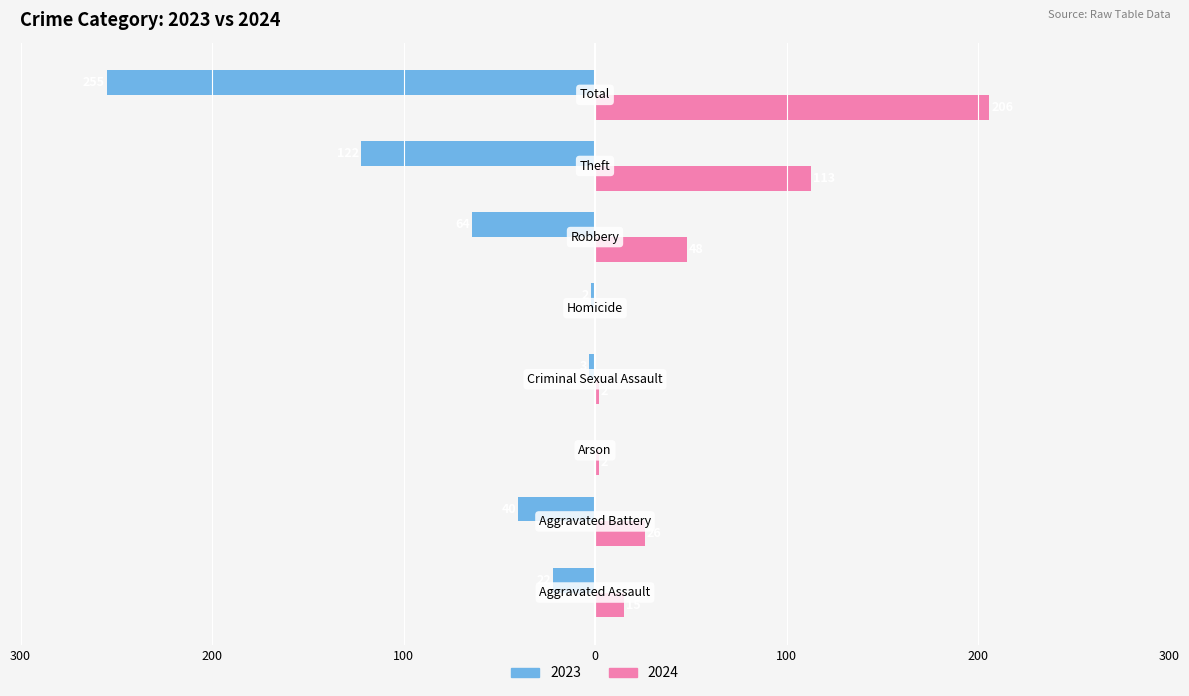

What are all the series names shown in the legend?

2023, 2024